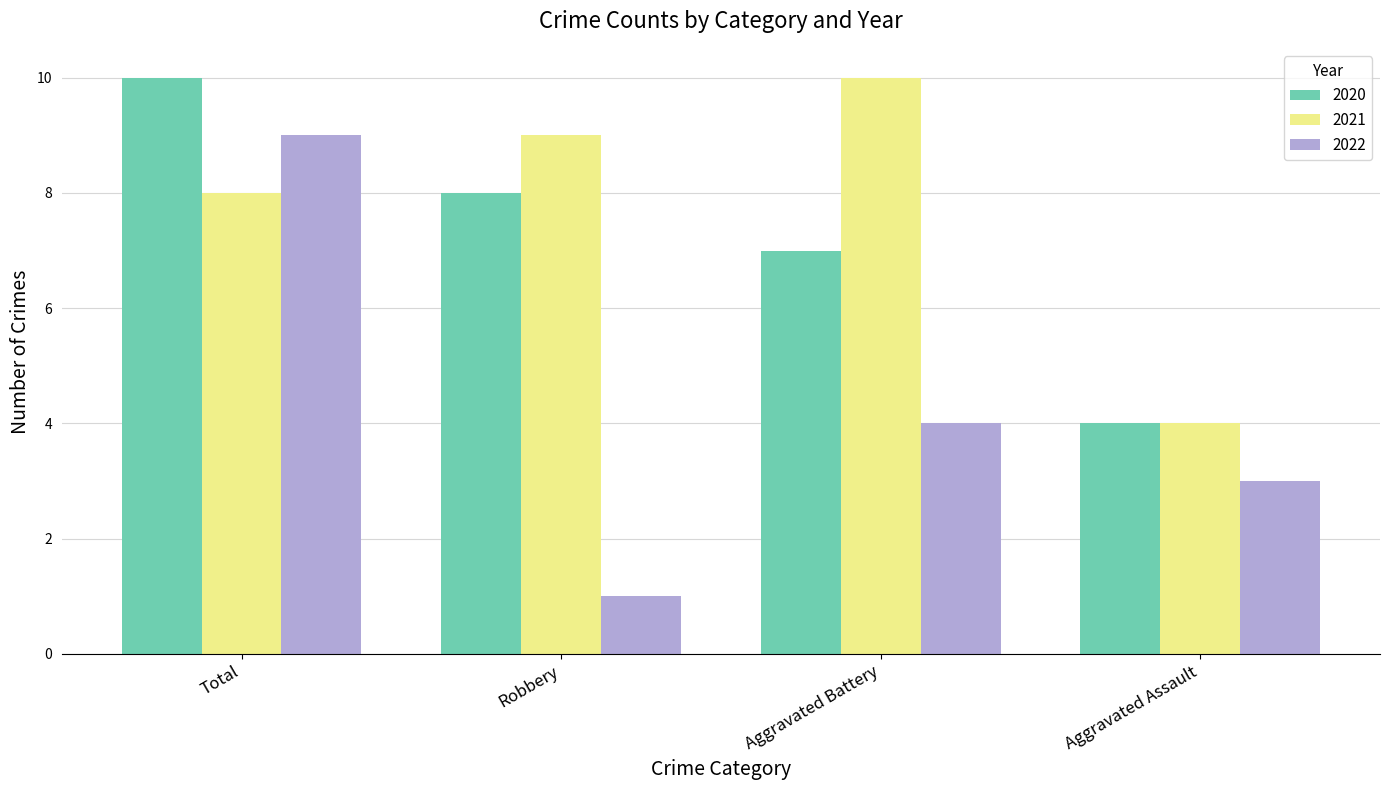

Is it true that 2020 equals 3 at Aggravated Battery?

False